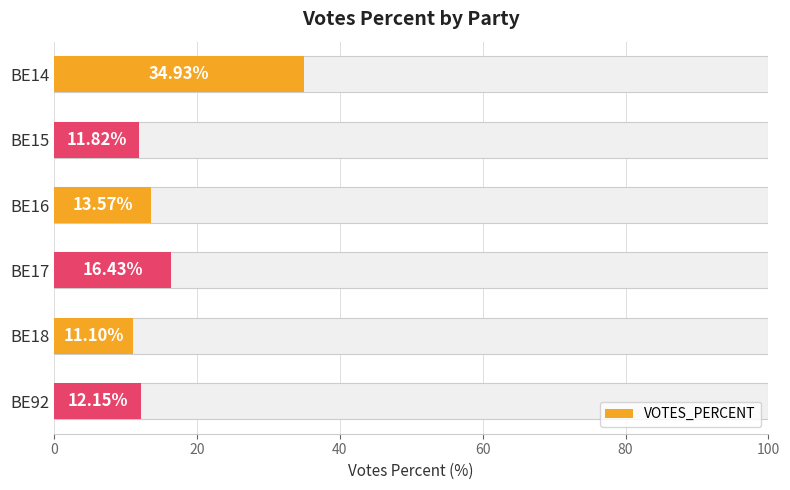

How many data points are above 13?

3